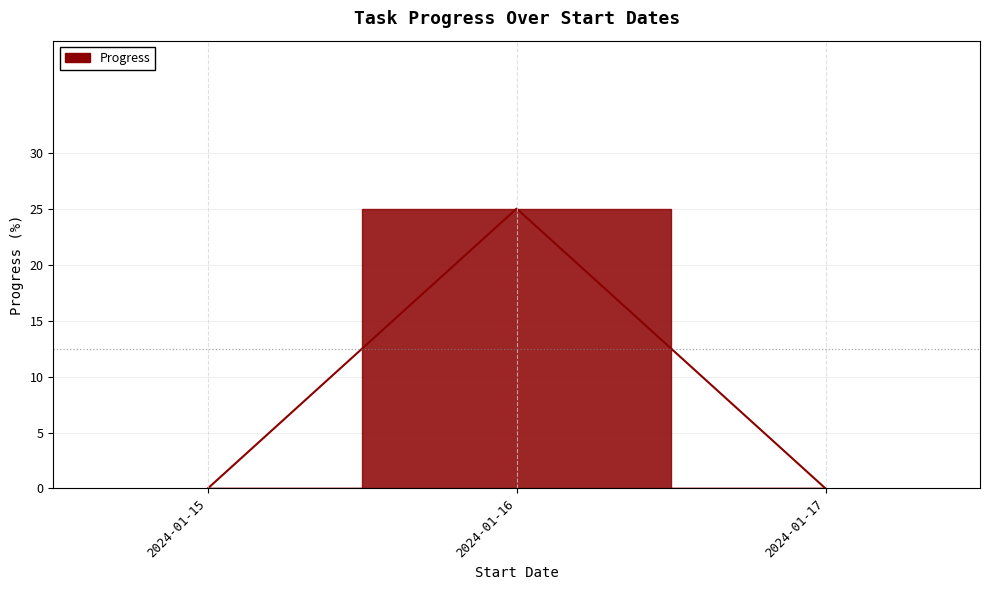

Reading right to left, list all the values displayed in this chart.

2024-01-17=0	2024-01-16=25	2024-01-15=0